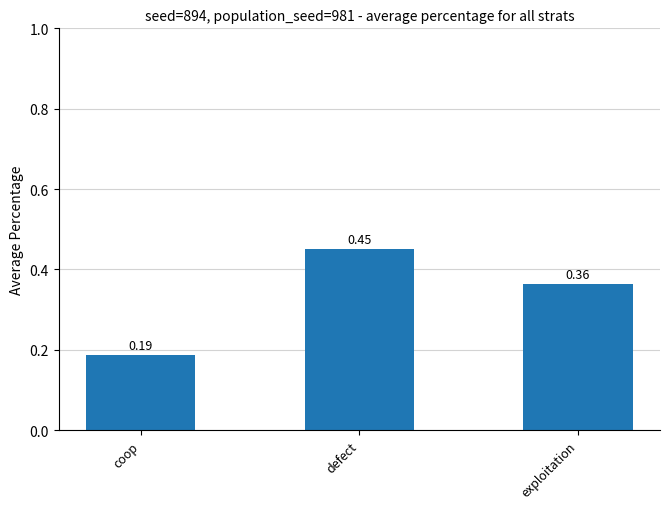

What is the sum of all values?

1.0